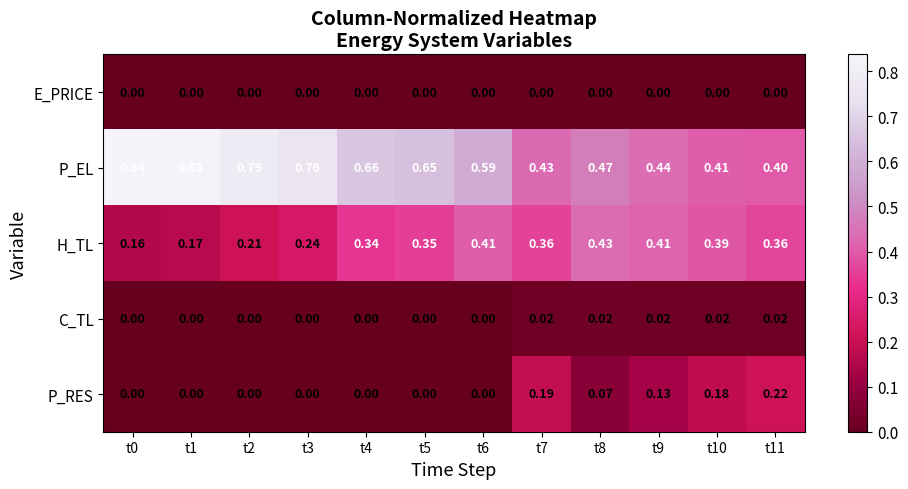

Rank the series at t7 from lowest to highest value.

E_PRICE, C_TL, P_RES, H_TL, P_EL